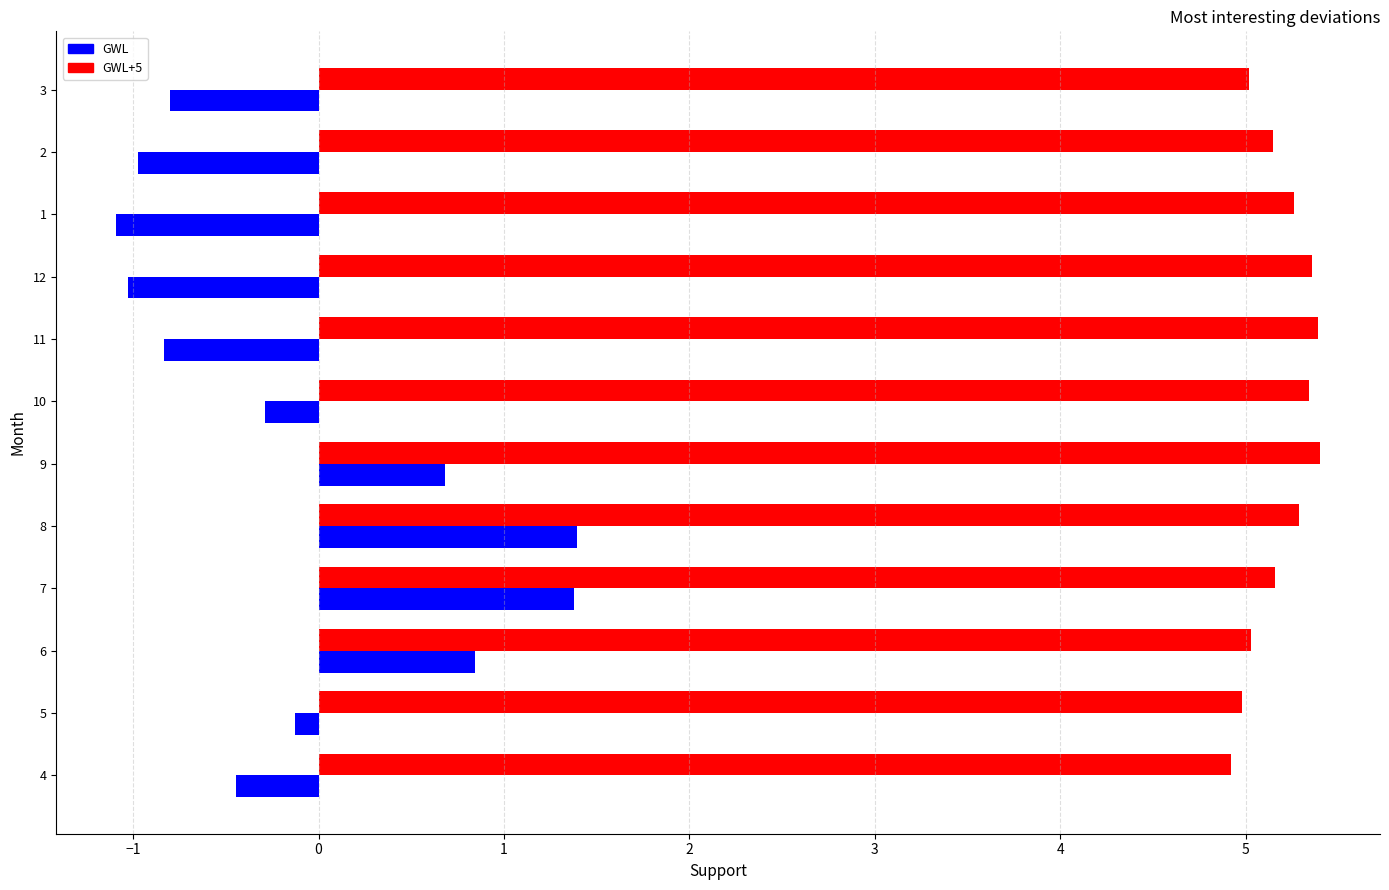

Which series has the largest range (max minus min)?

GWL